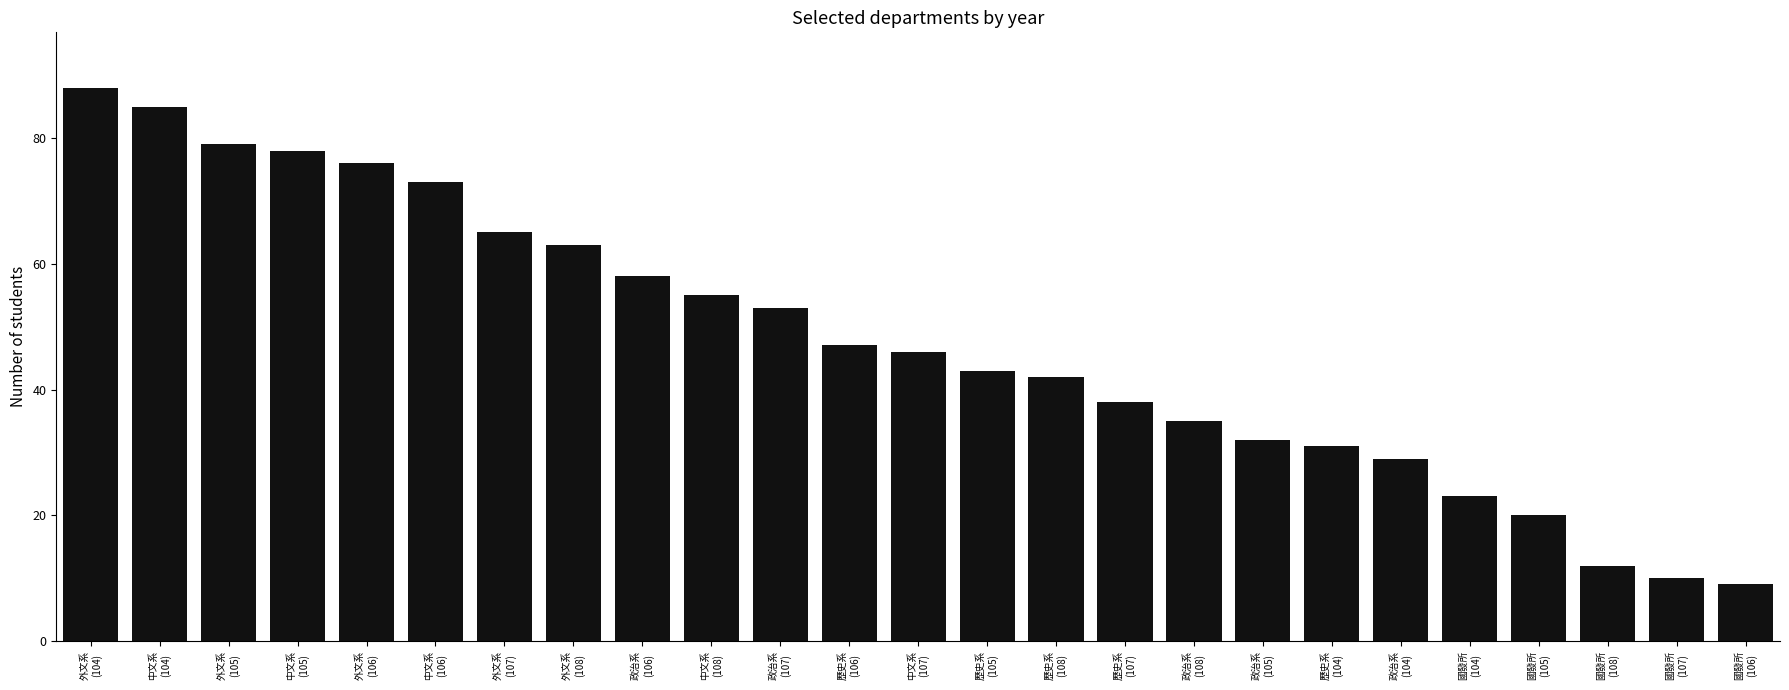

True or false: the data shows 13 at 國發所
(104).

False